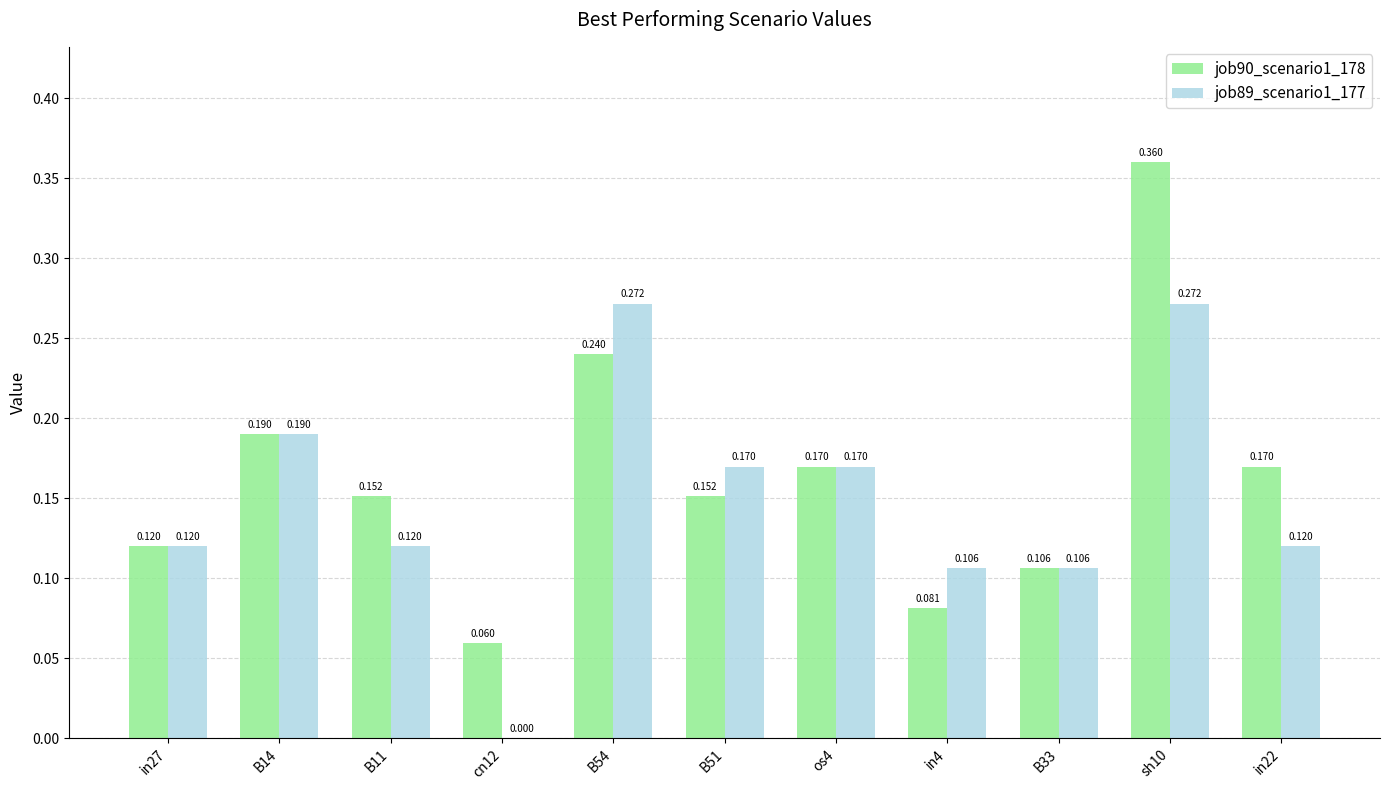

What are all the series names shown in the legend?

job90_scenario1_178, job89_scenario1_177